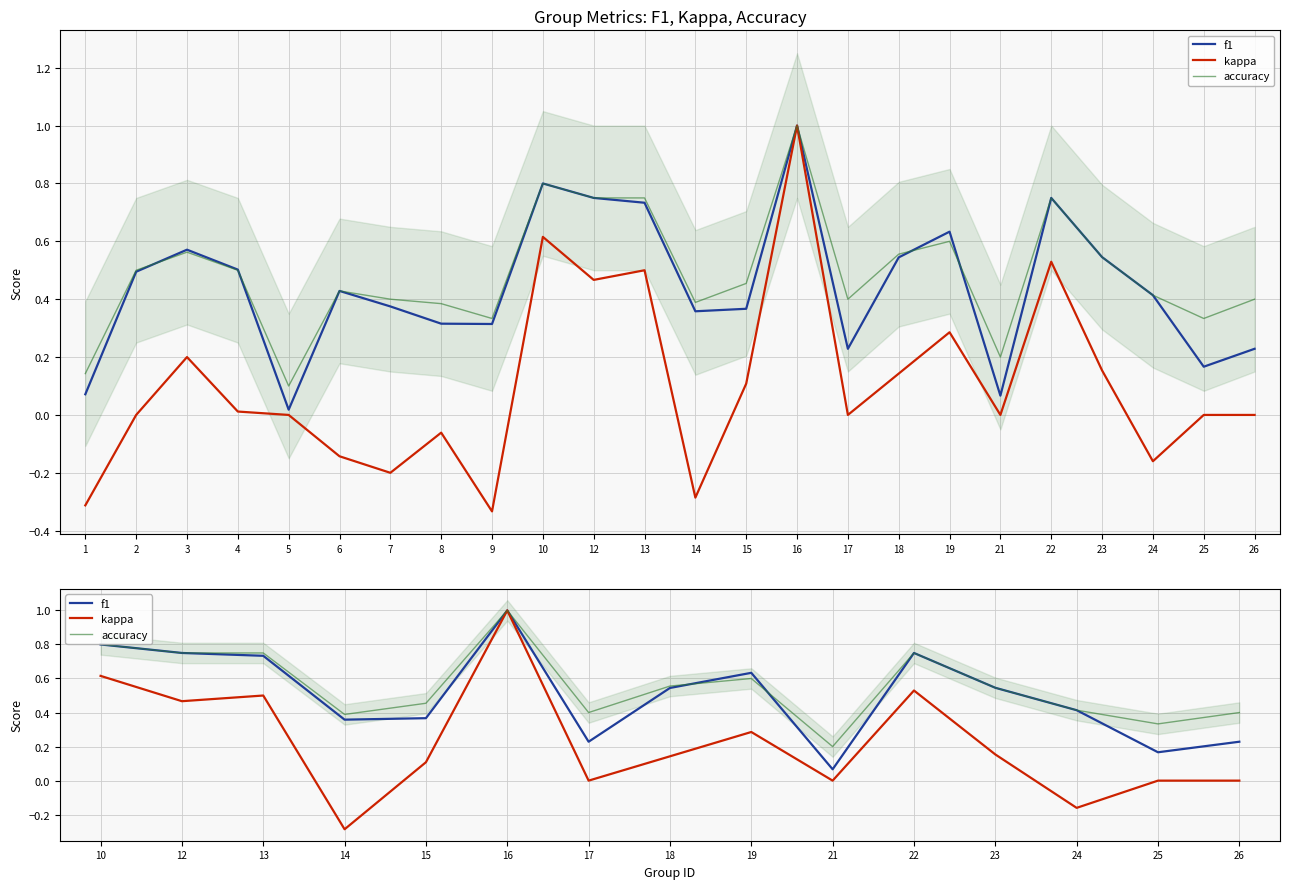

The kappa series shows 1.1 at 10. True or false?

False